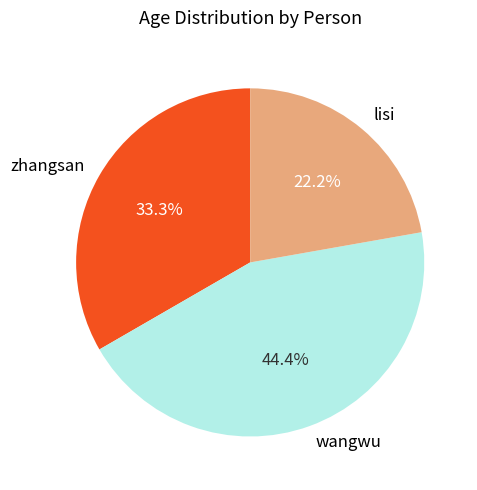

Does any single category account for the majority?

No